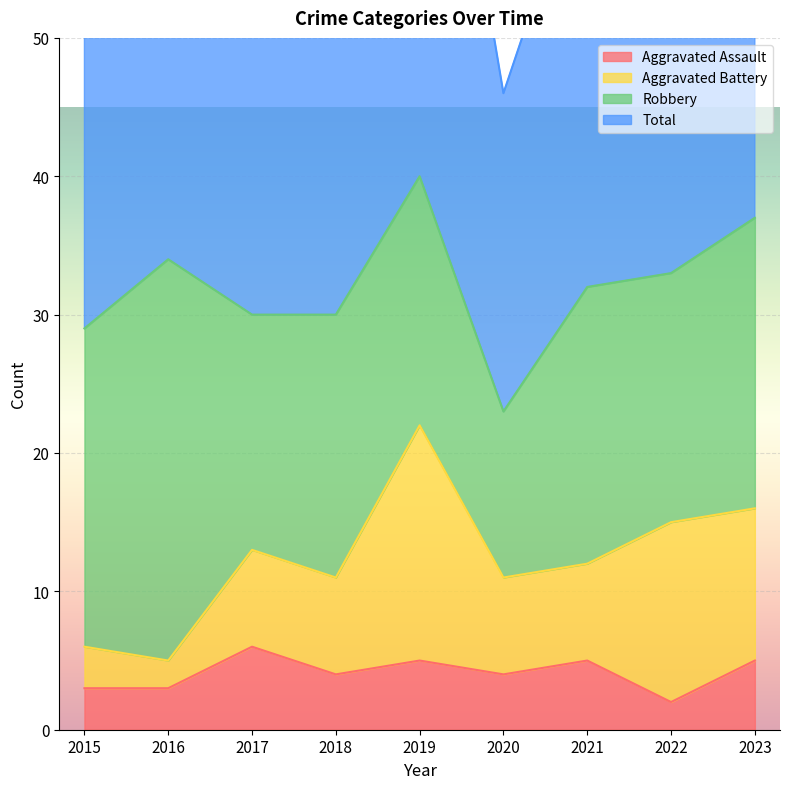

The value of Aggravated Assault at 2018 is 4. True or false?

True